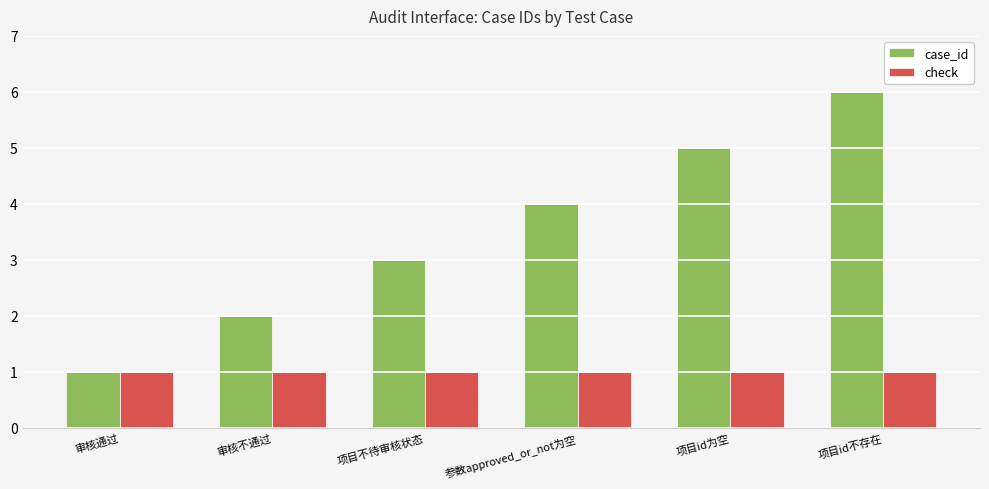

Rank the series by their average value, from lowest to highest.

check, case_id